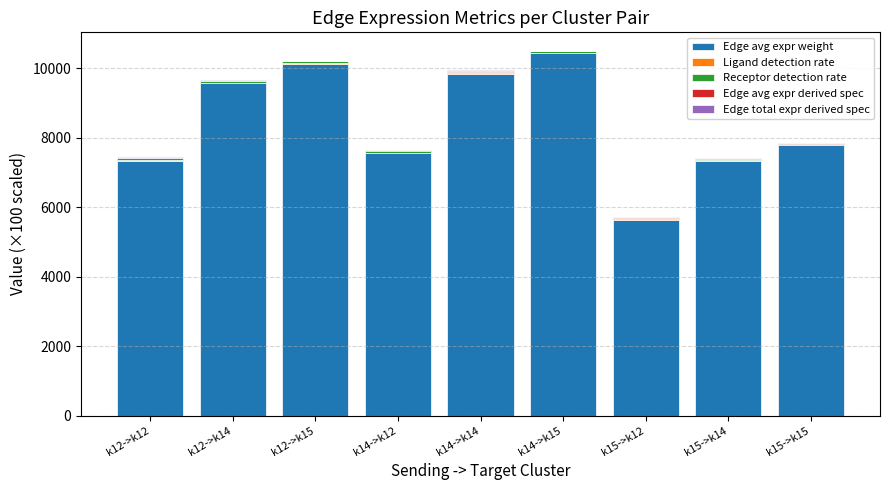

At which label does Edge avg expr weight reach its peak?

k14->k15